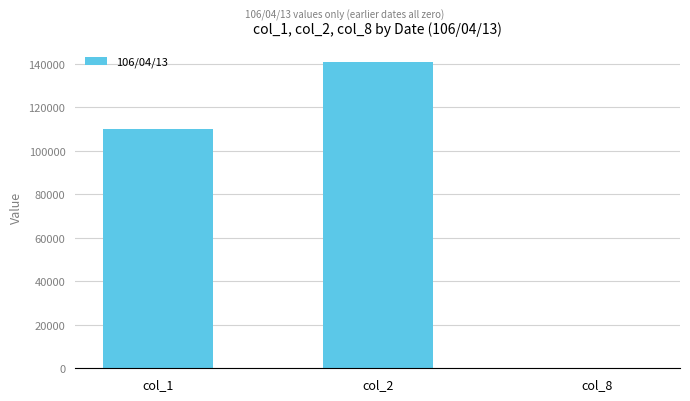

Where is the data nearest to the value 70400?

col_1